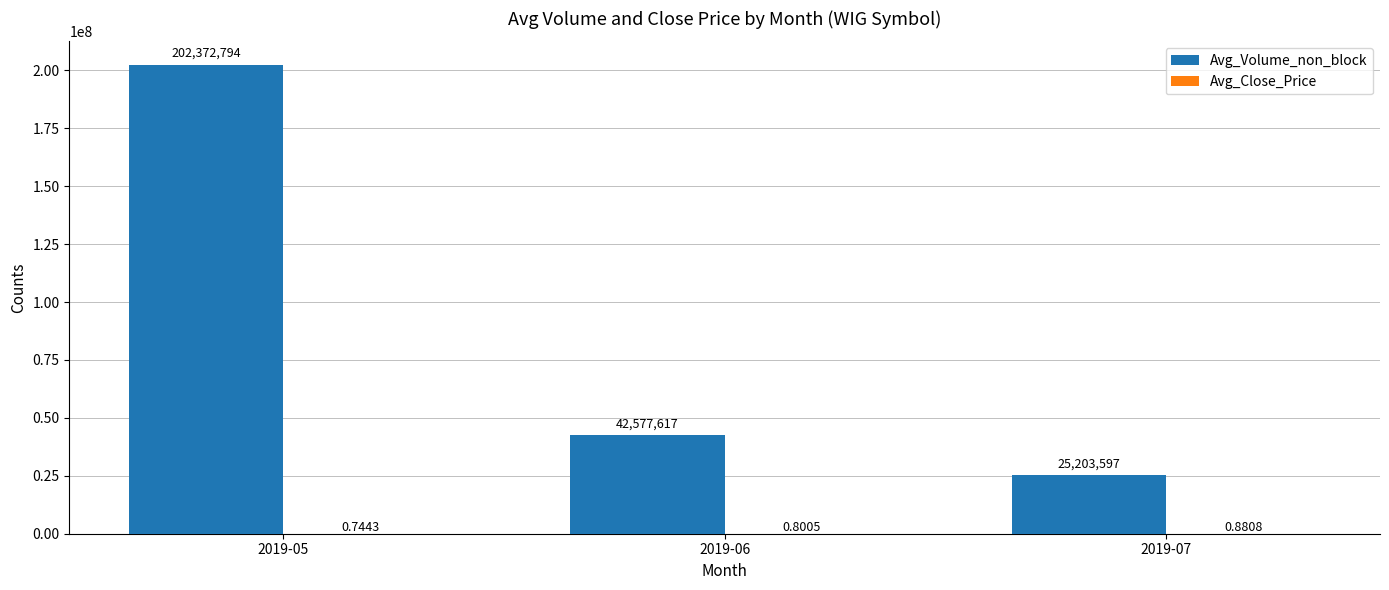

What is the sum of the Avg_Volume_non_block values at 2019-07 and 2019-05?

227576391.0